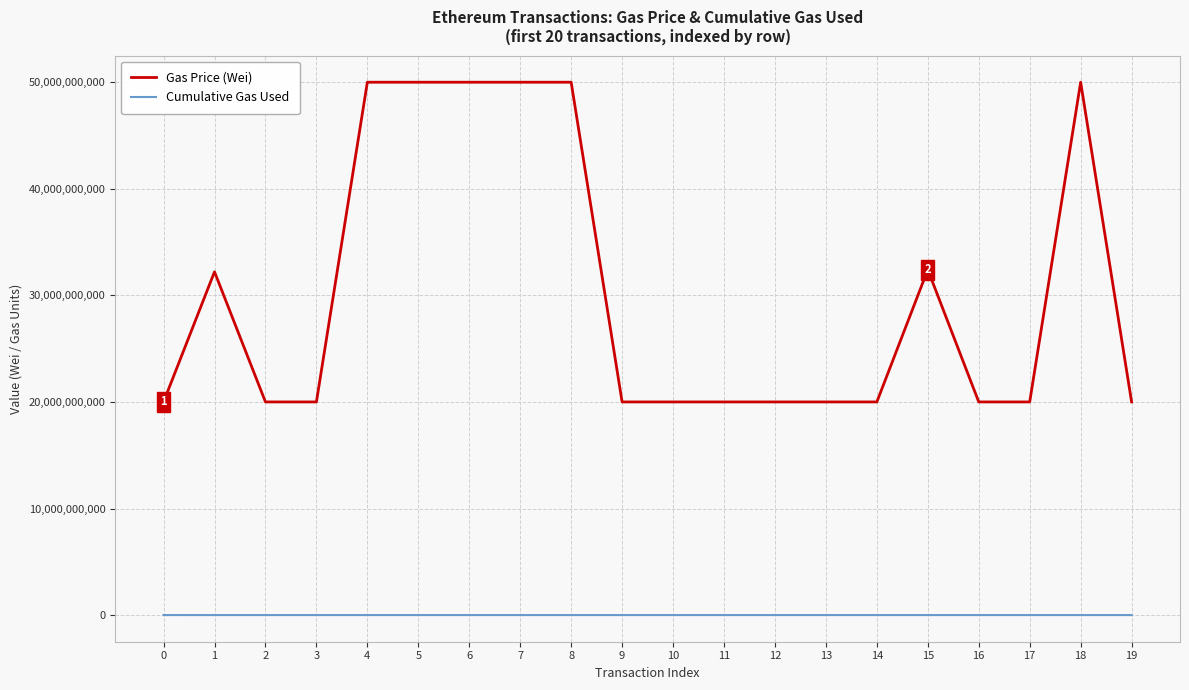

True or false: Gas Price (Wei) and Cumulative Gas Used cross at least once.

False